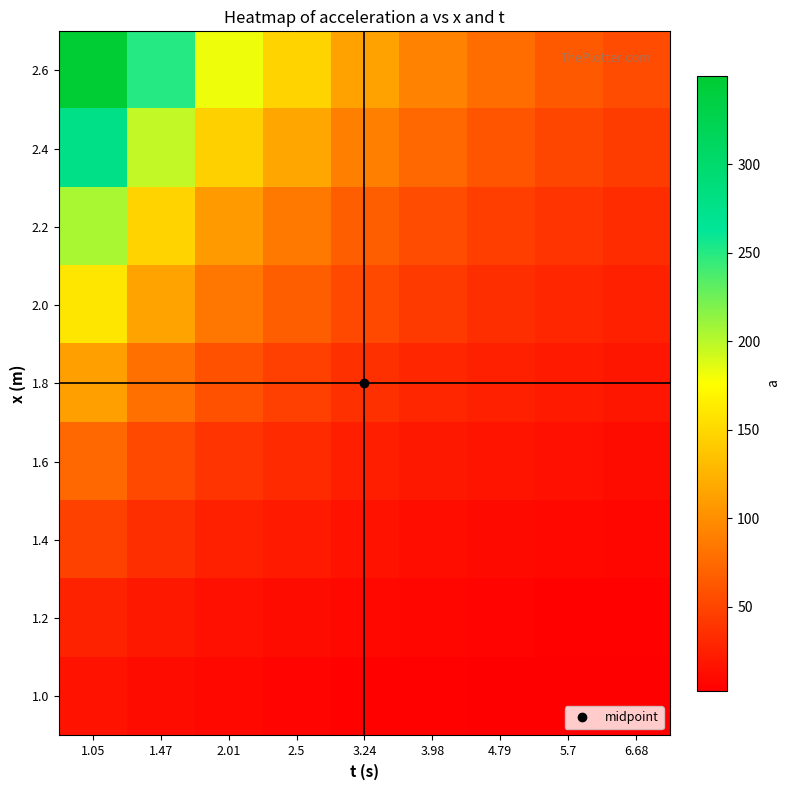

Between 5.7 and 2.01, which is larger?

2.01